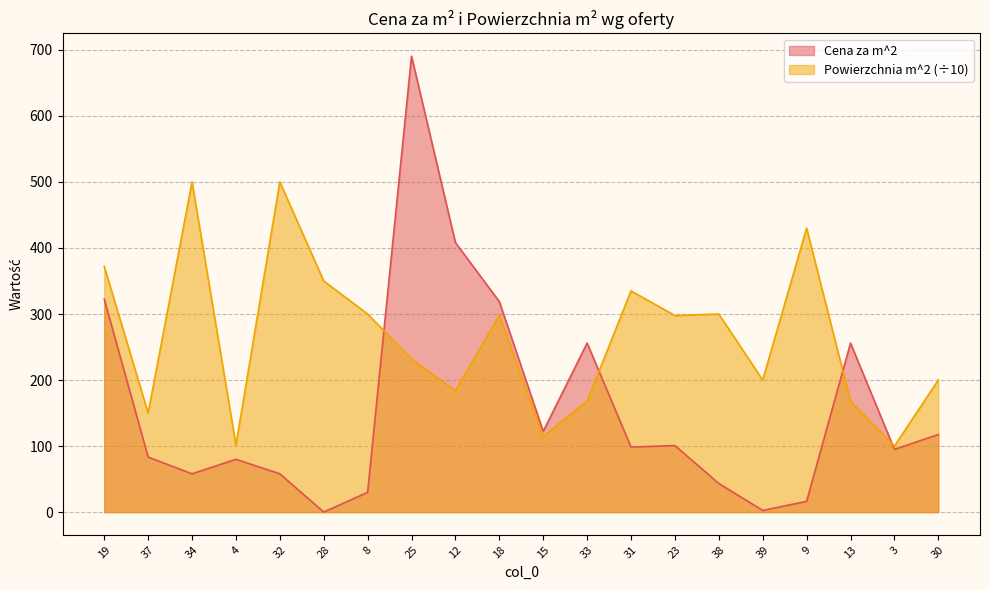

Rank the series at 19 from highest to lowest value.

Powierzchnia m^2 (÷10), Cena za m^2